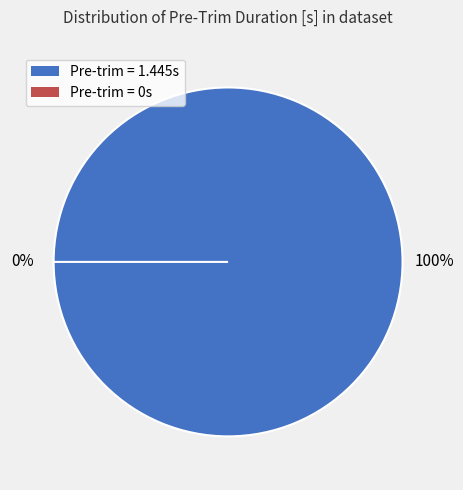

Combined, what portion of the pie is 1.445 and 0?

100.0%